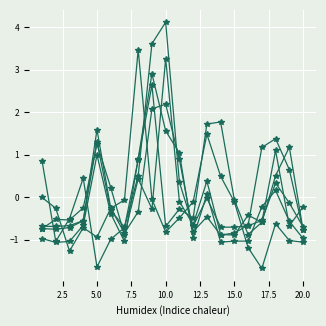

How many lines are shown in the chart?

6